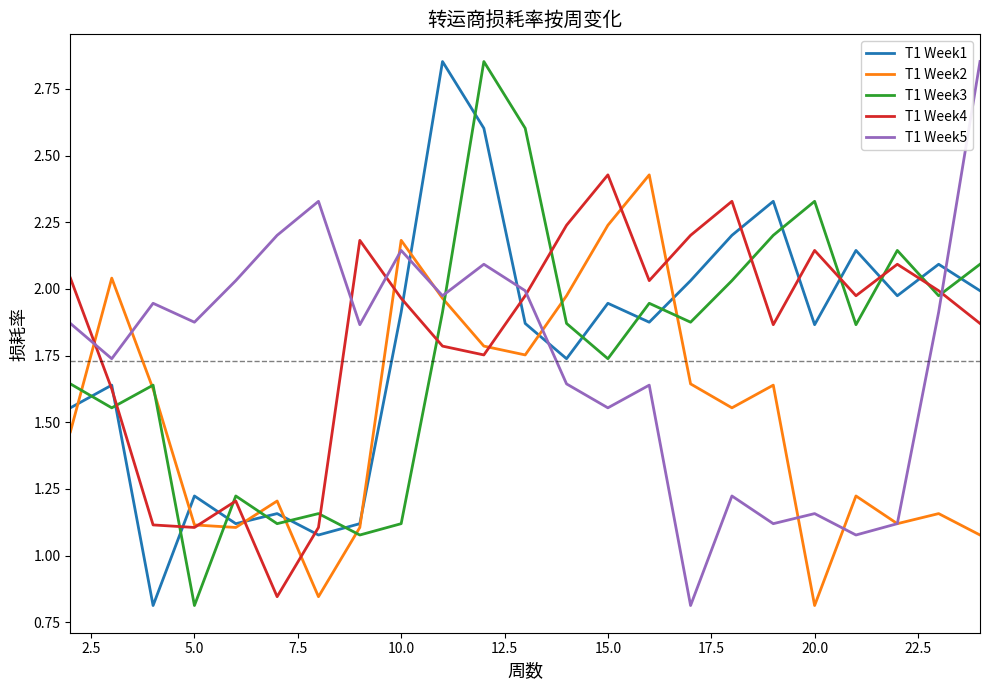

Does the chart have visible grid lines?

No